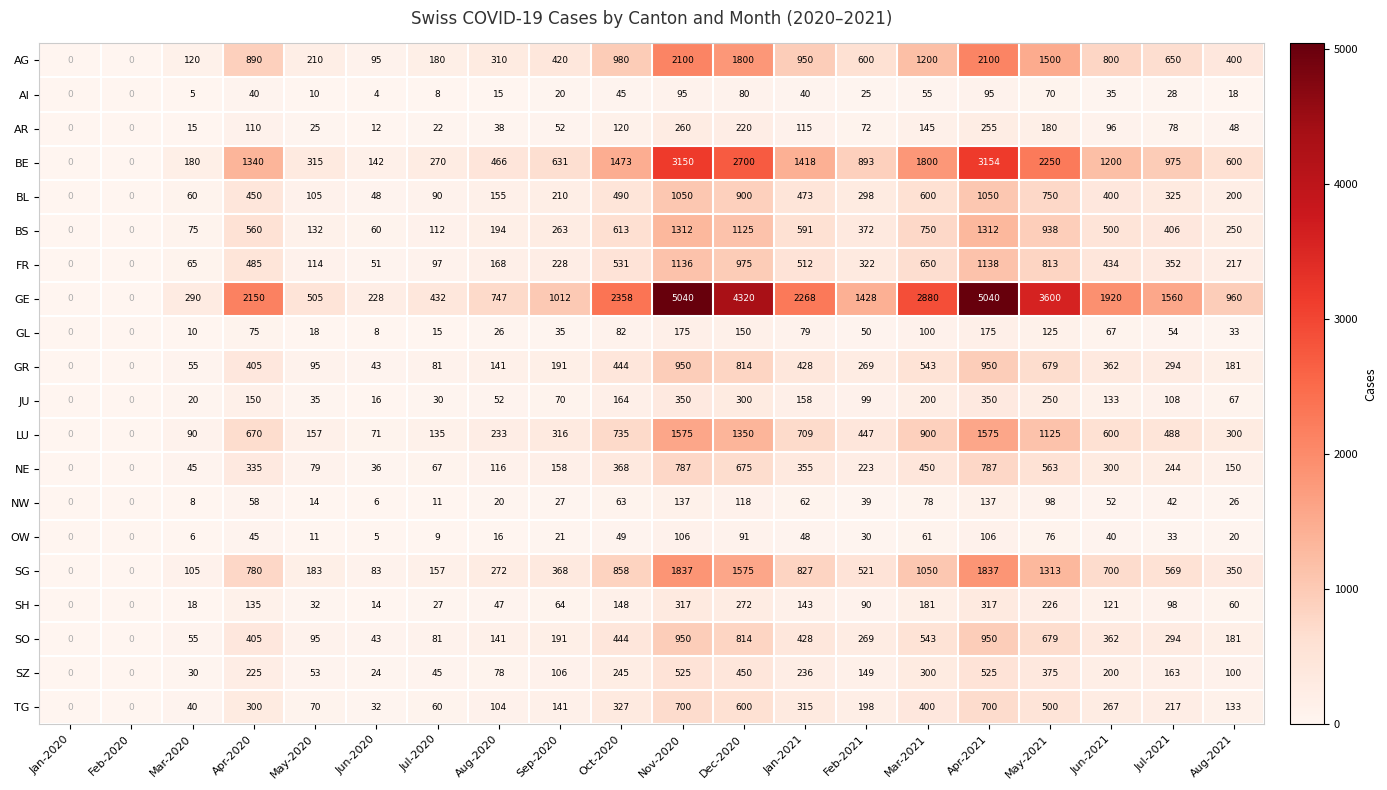

Is it true that AG equals 3198 at Nov-2020?

False